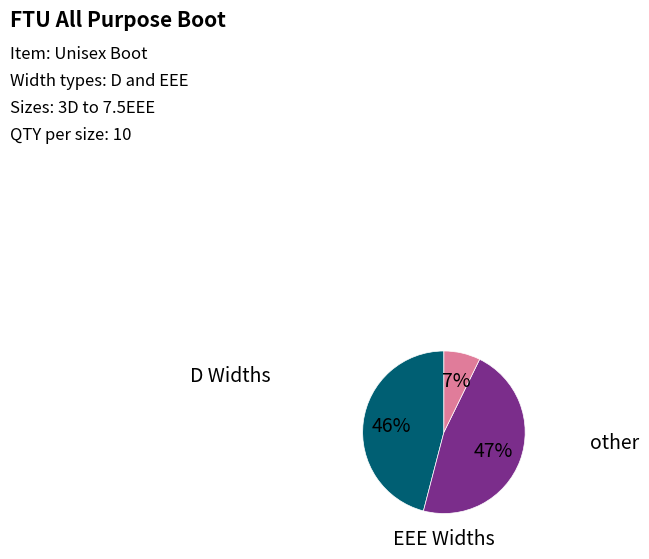

How many segments does this pie chart have?

3